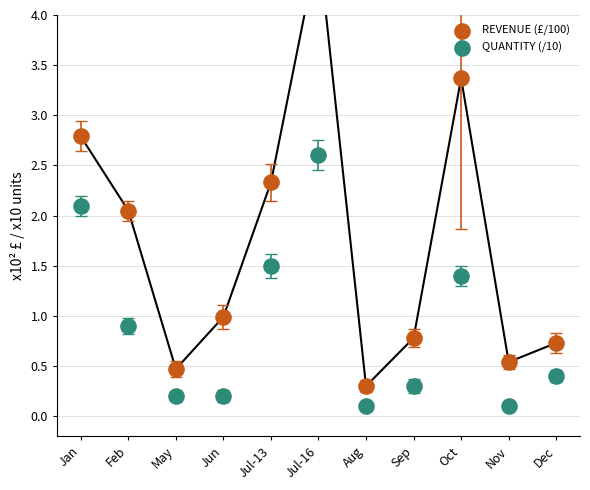

At which category is the sum across all series the highest?

Jul-16